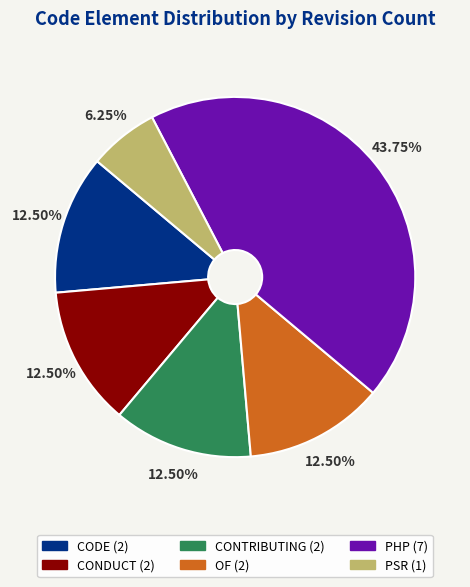

Is there any slice that represents more than half of the pie?

No